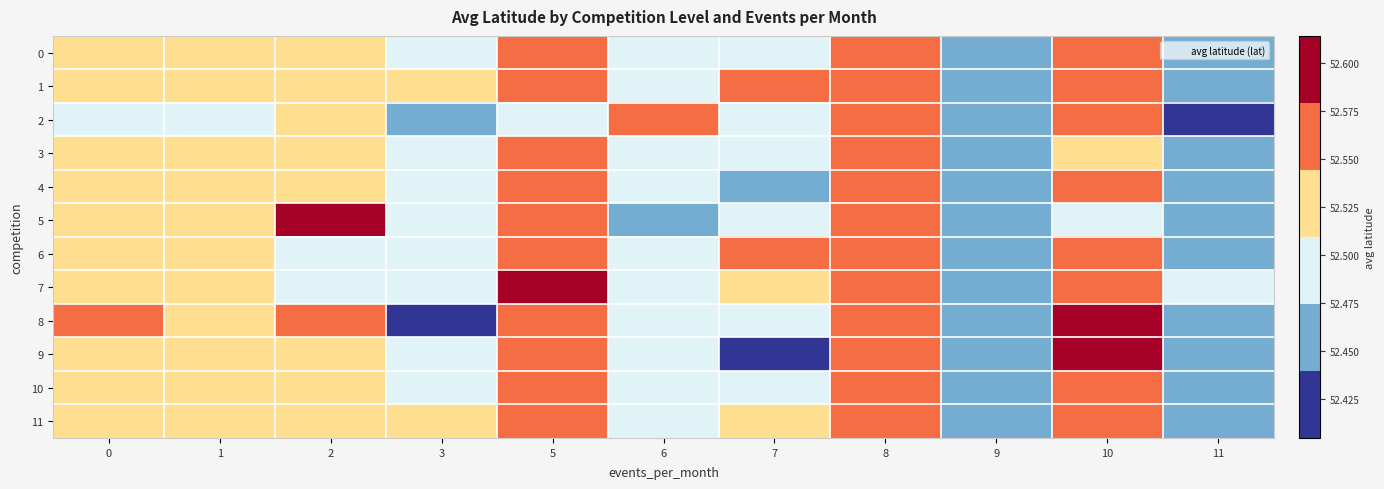

At how many categories does at least one series exceed 52?

11